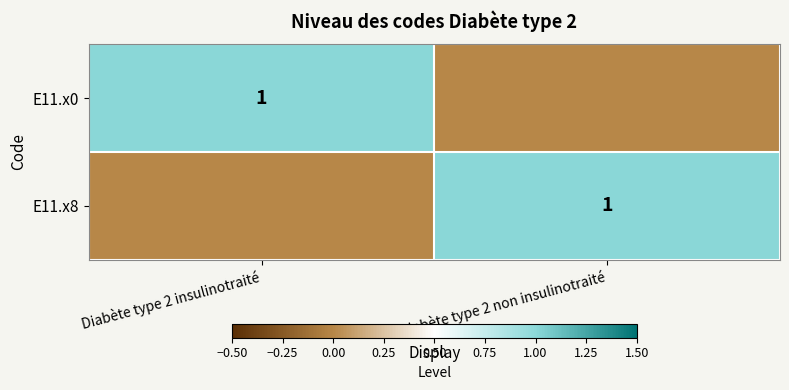

The E11.x0 series shows 1 at Diabète type 2 insulinotraité. True or false?

True